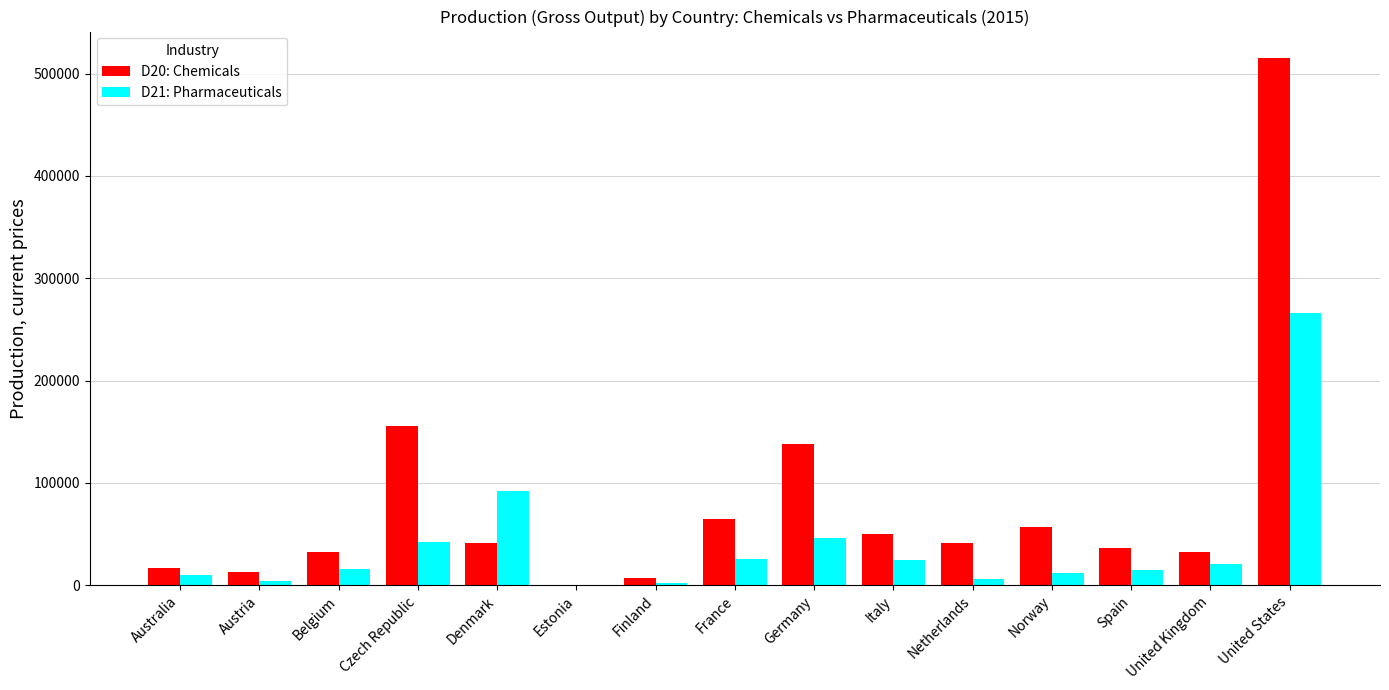

The value of D21: Pharmaceuticals at Czech Republic is 60400.4. True or false?

False